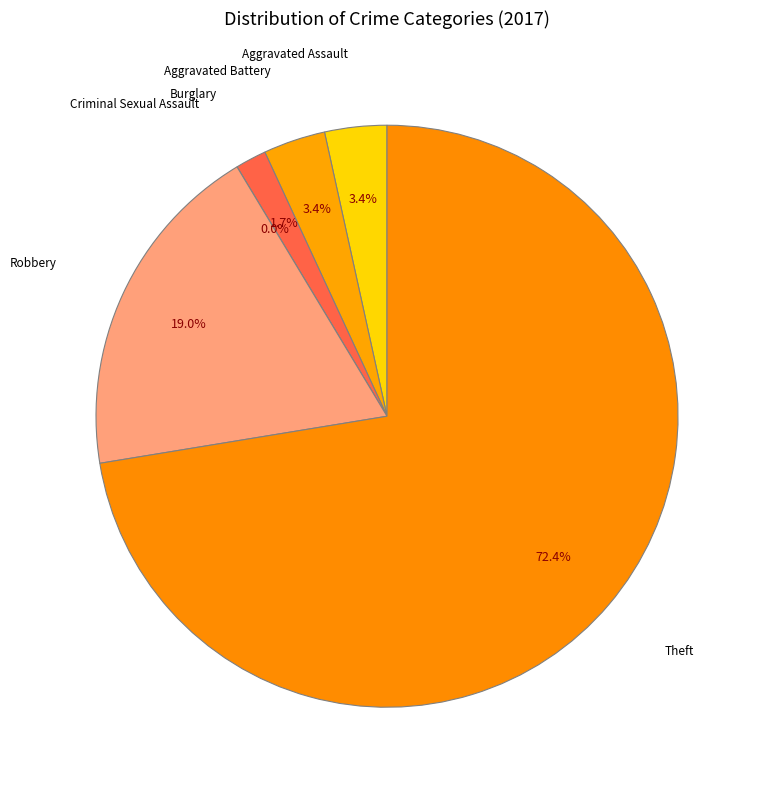

To the nearest percent, what percentage of the pie is Aggravated Assault?

3%